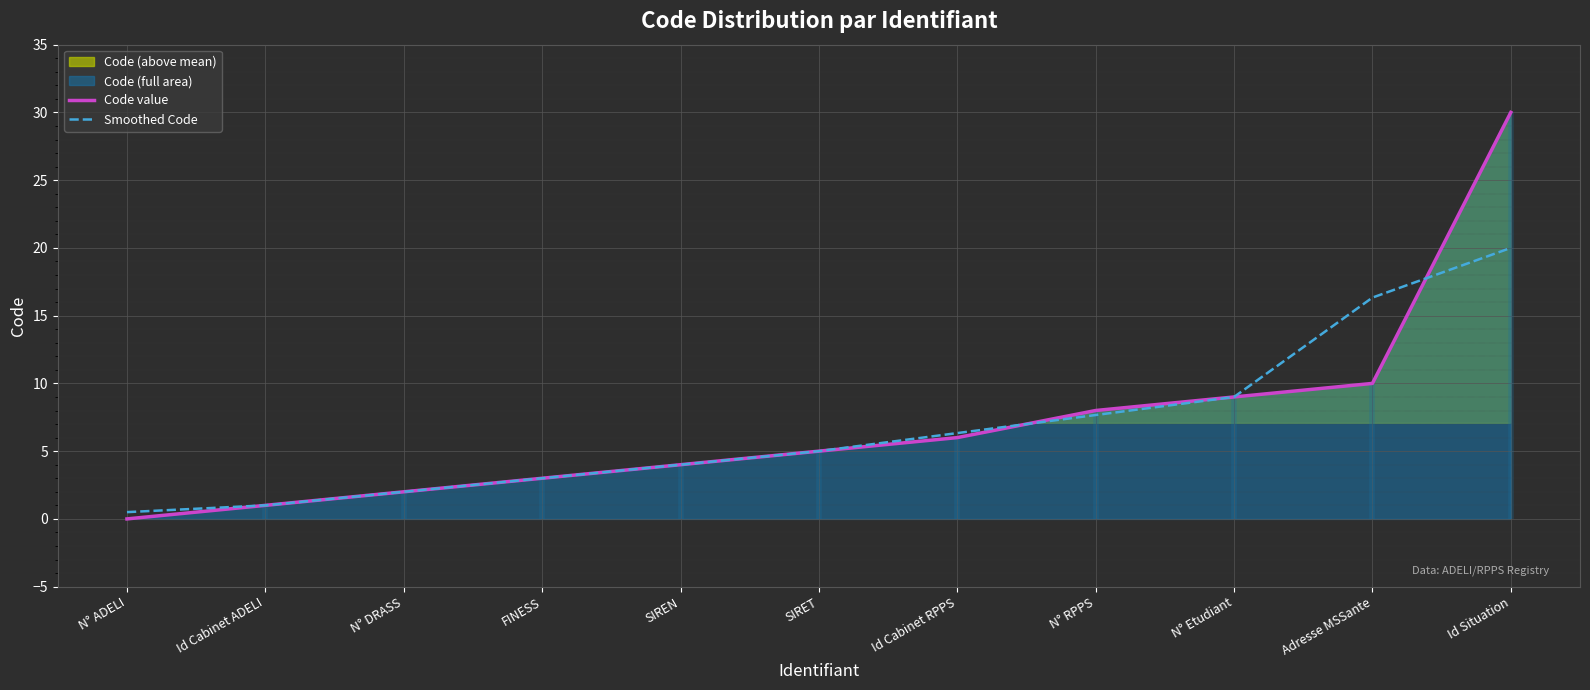

What position from the right is Id Situation?

1